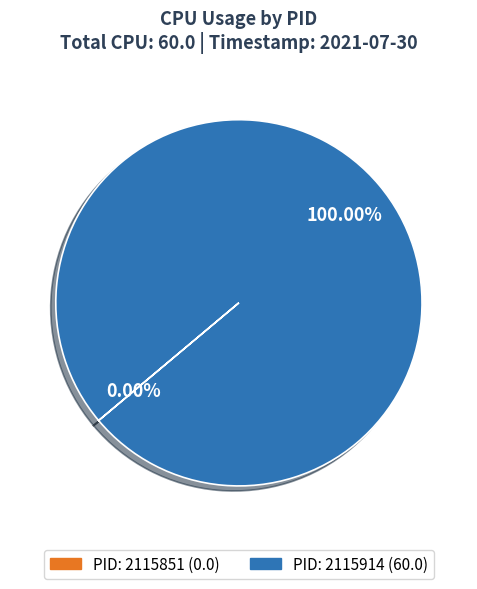

Is there any slice that represents more than half of the pie?

Yes